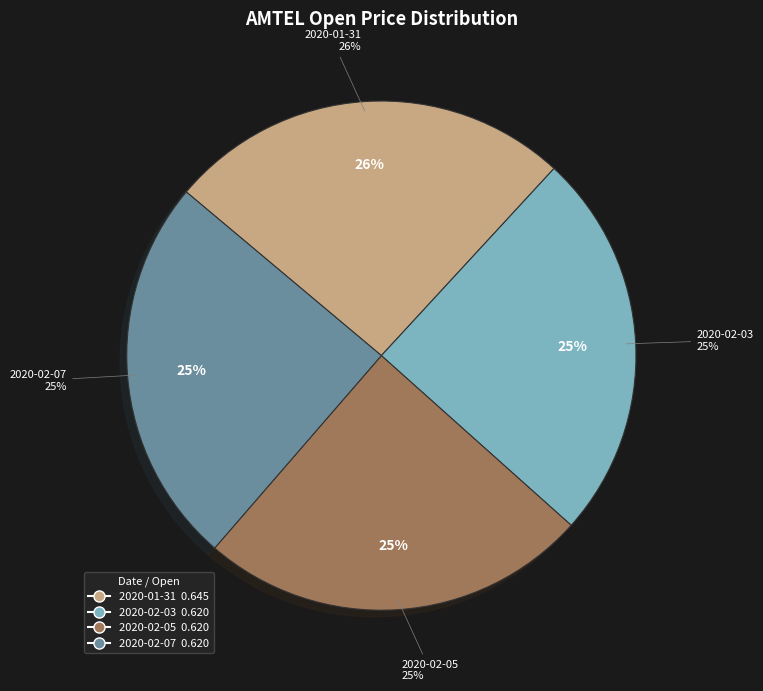

How many segments does this pie chart have?

4